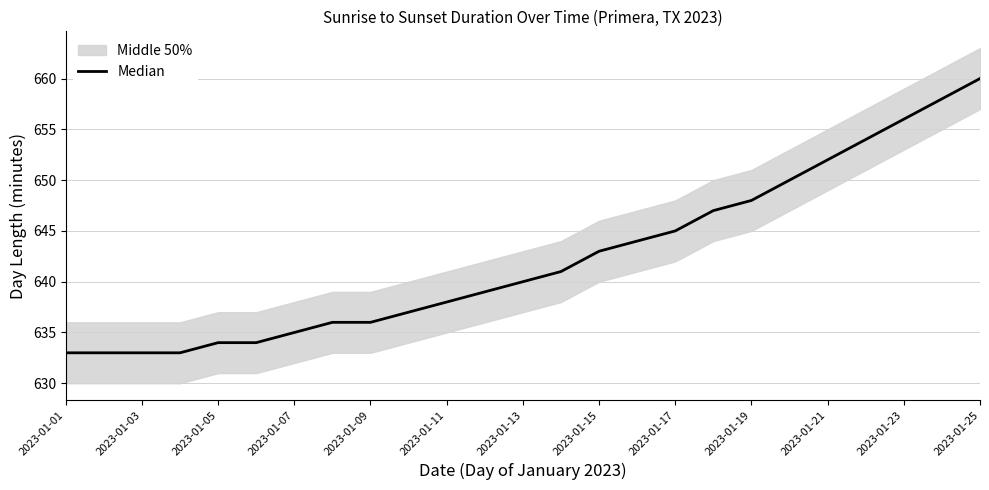

What is the average value?

642